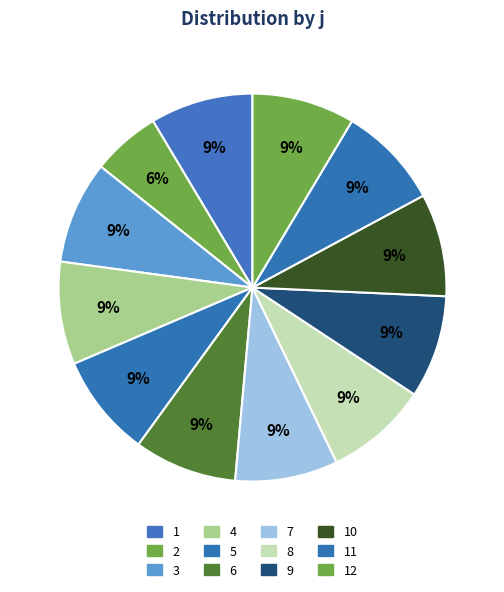

How many slices are in this pie chart?

12